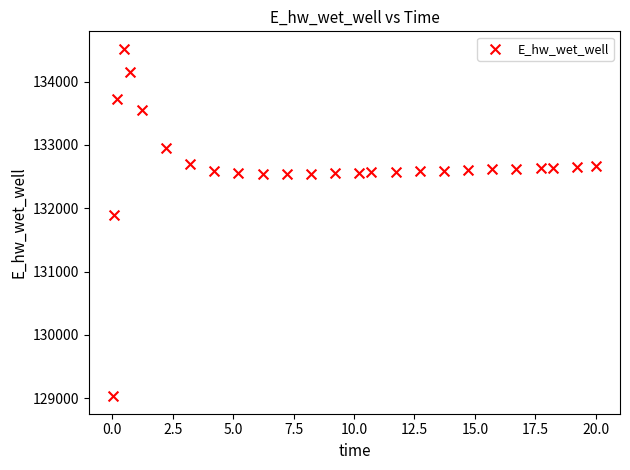

What is the range of X values (max minus min)?

20.0